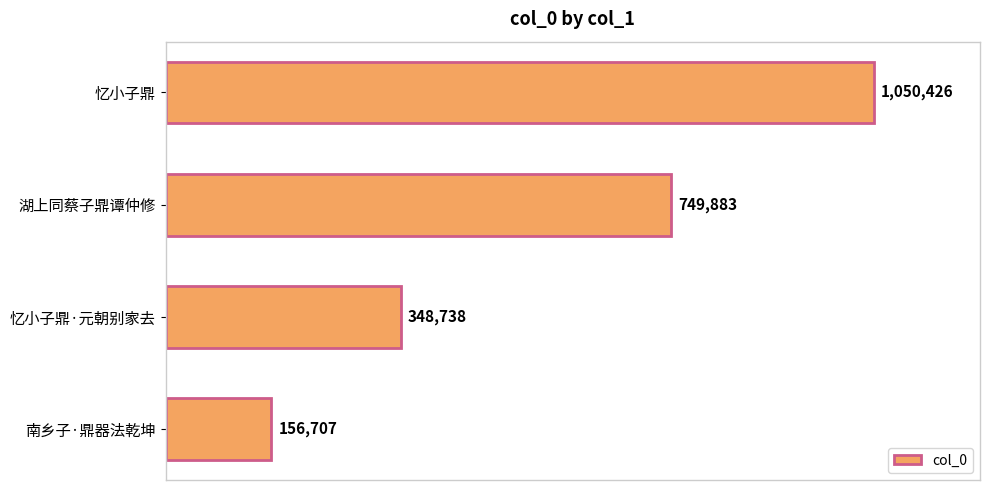

What is the average value?

576438